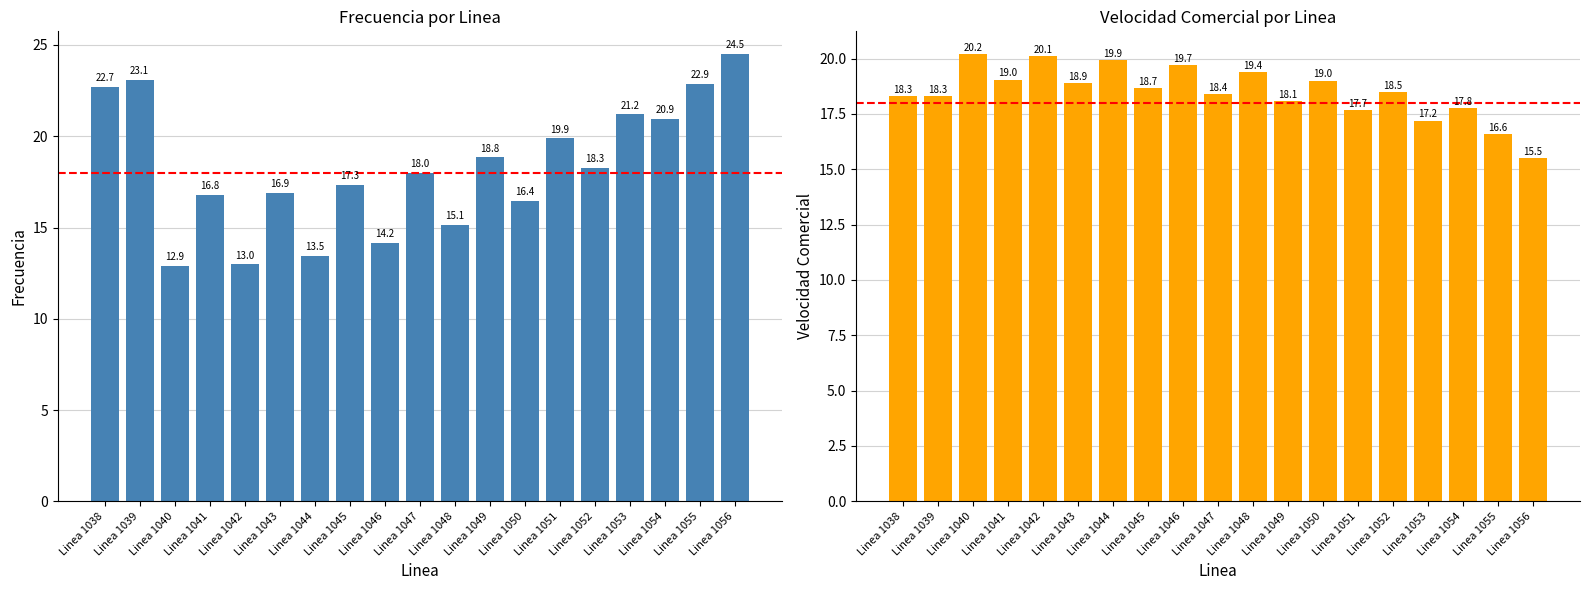

Rank the series by their average value, from lowest to highest.

Frecuencia, Velocidad Comercial